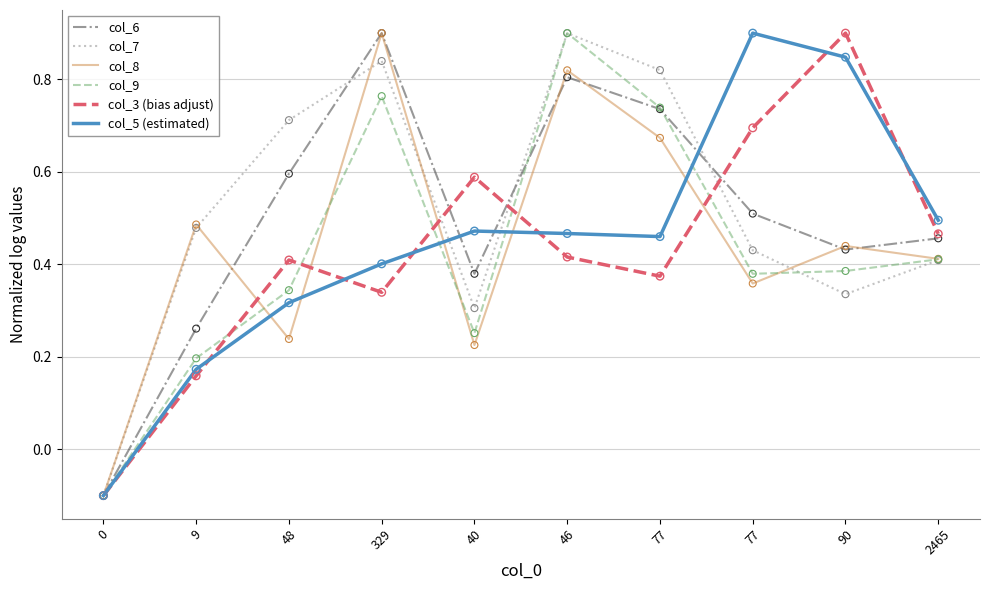

What are all the series names shown in the legend?

col_6, col_7, col_8, col_9, col_3 (bias adjust), col_5 (estimated)